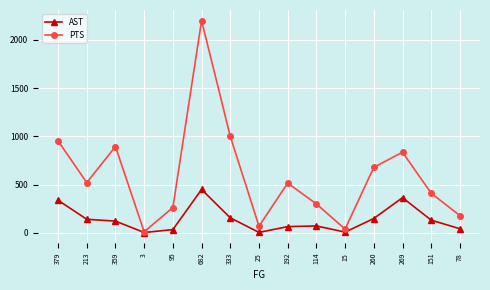

What is the approximate value of AST at 192, to the nearest 5?

65